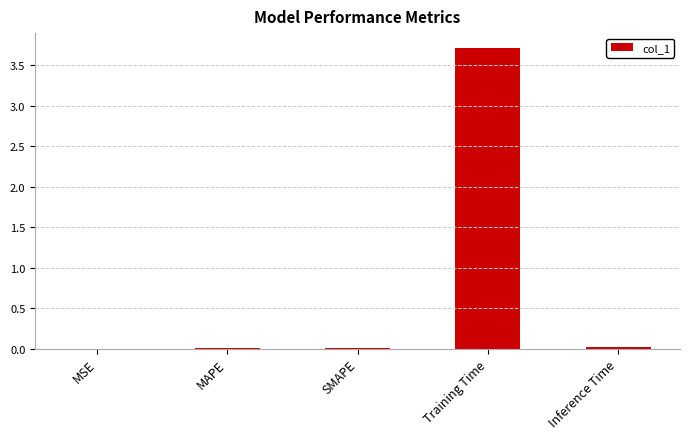

Which label corresponds to the largest value in the chart?

Training Time